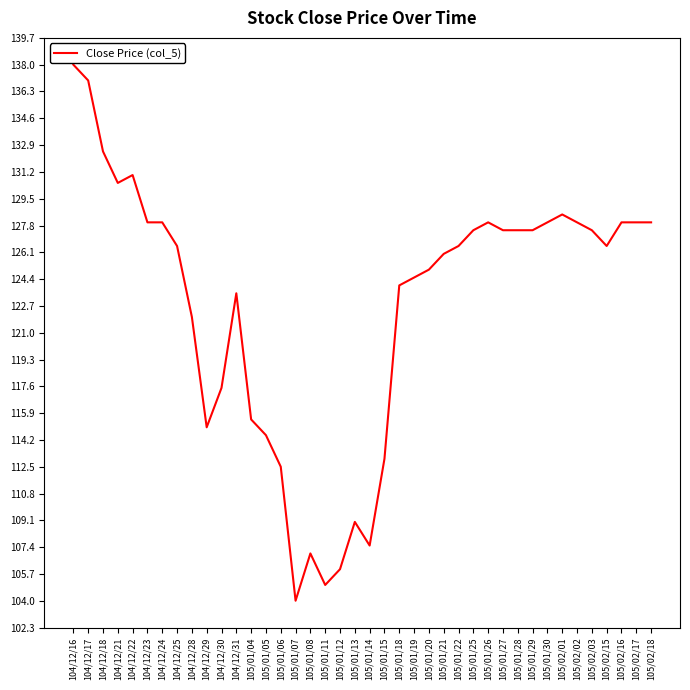

At which label is the value closest to 121?

104/12/28